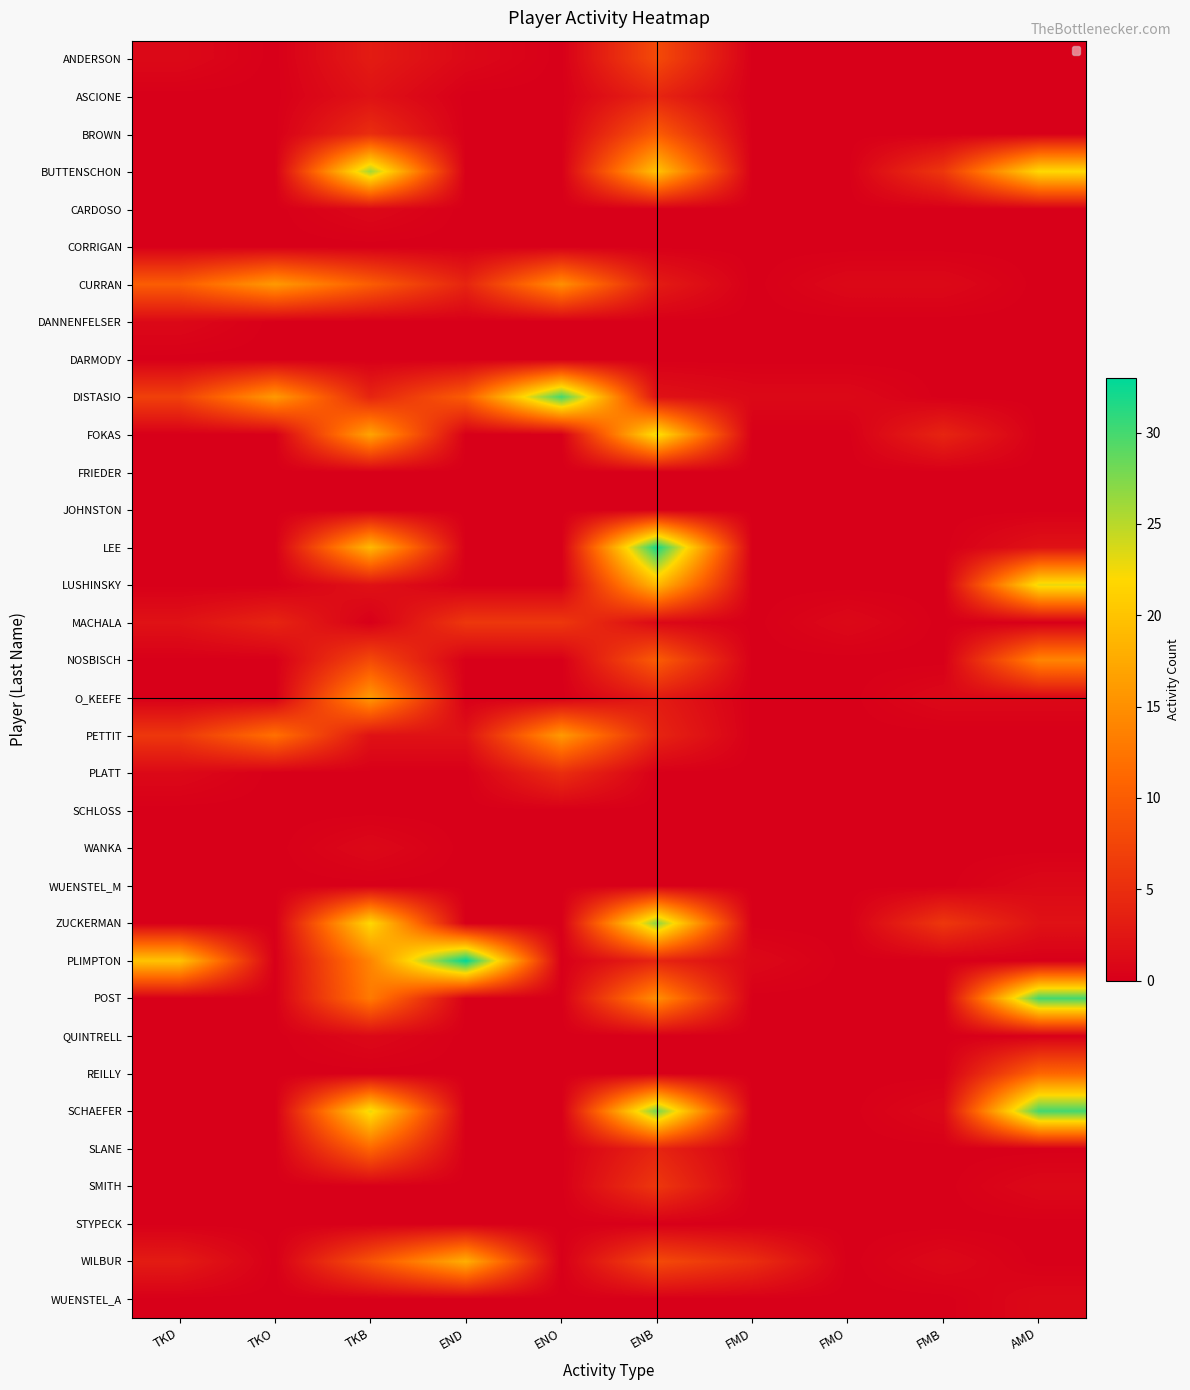

How many WUENSTEL_A values are between 0 and 1?

10